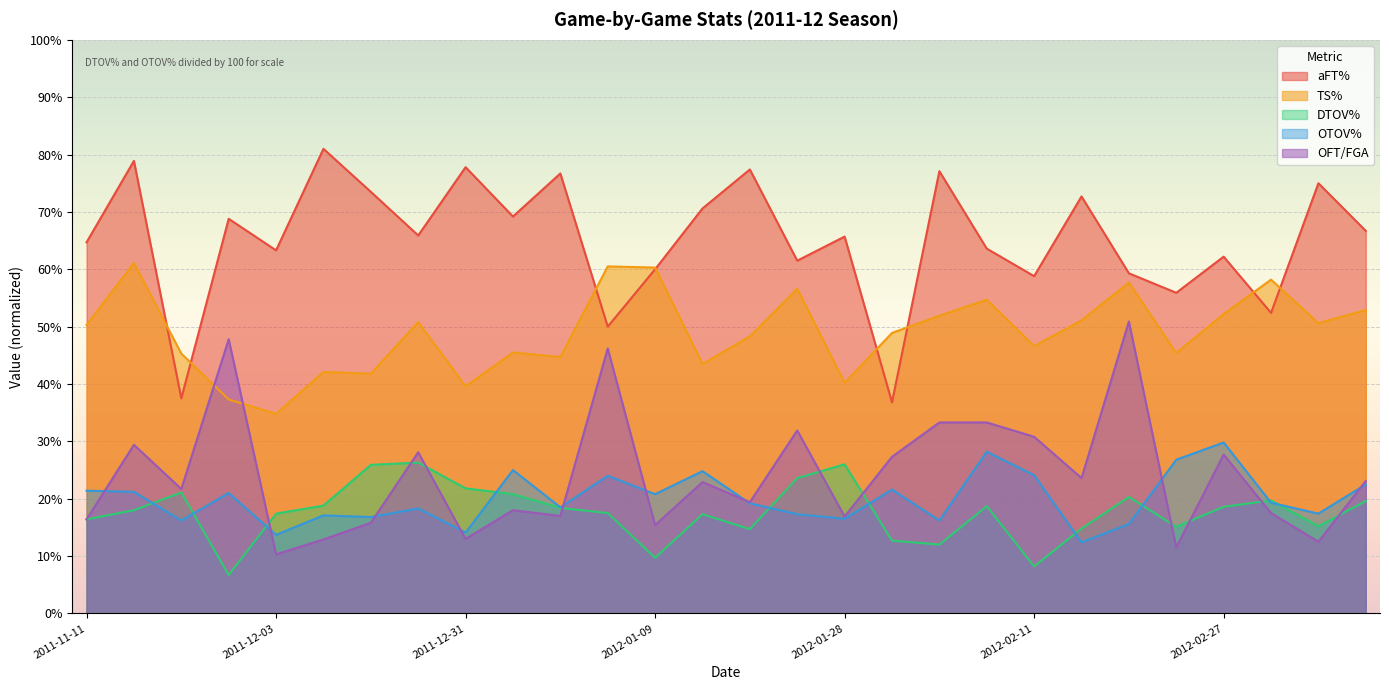

At how many categories does at least one series exceed 0?

28